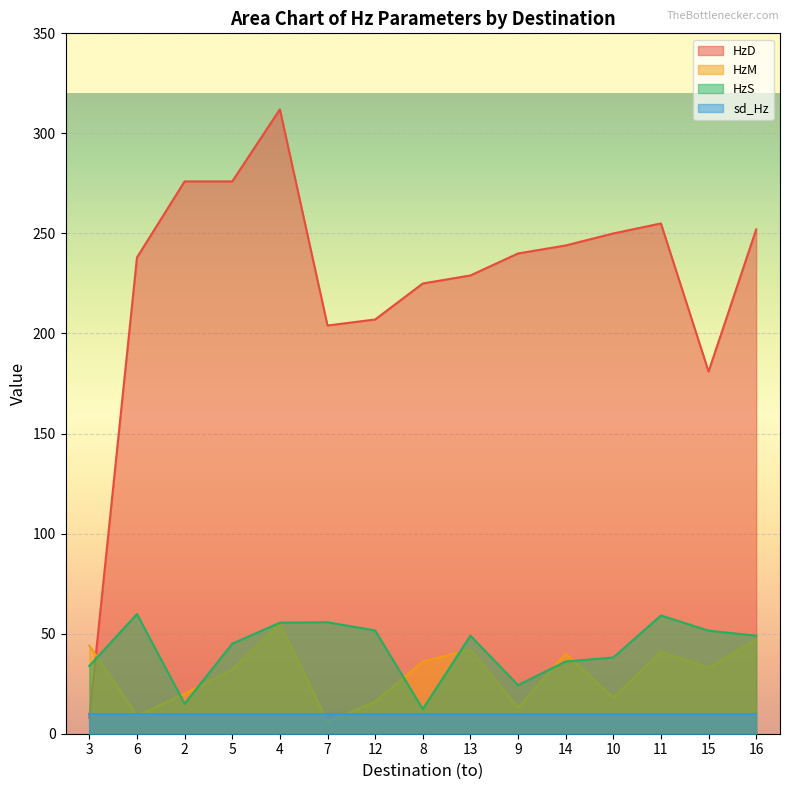

What is the sum of all HzD values?

3397.0